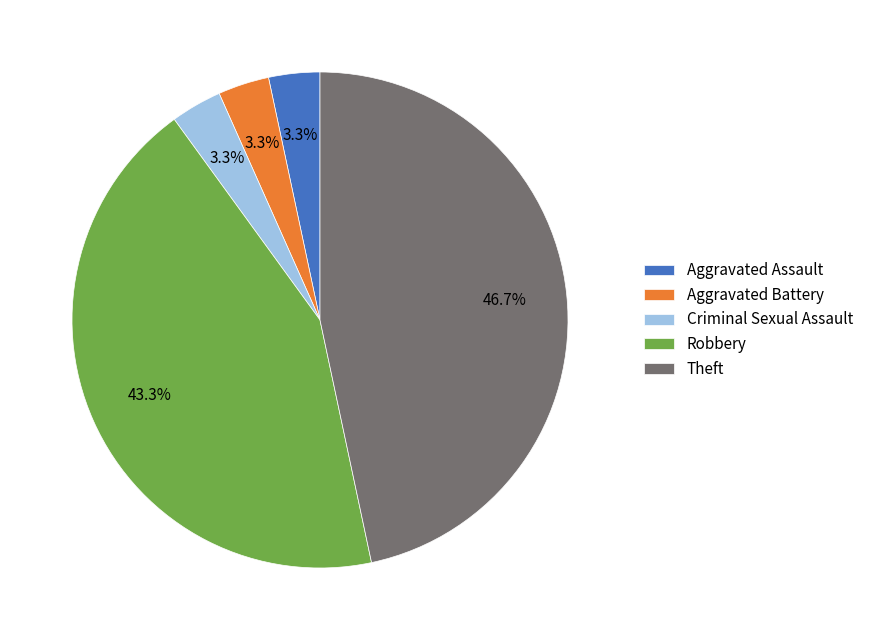

Count the number of slices in the pie.

5